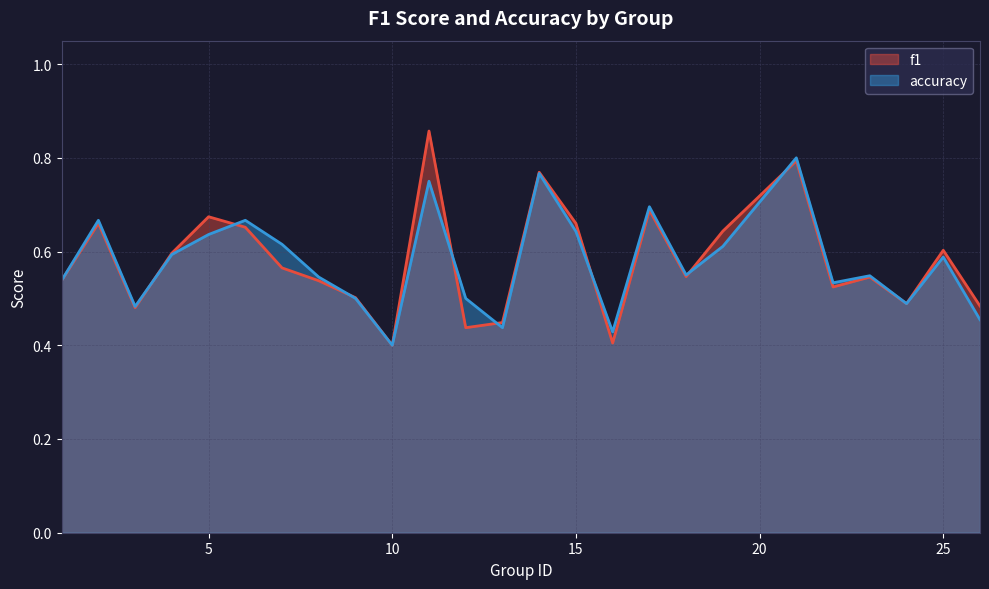

What is the total value across all series at 8?

1.1